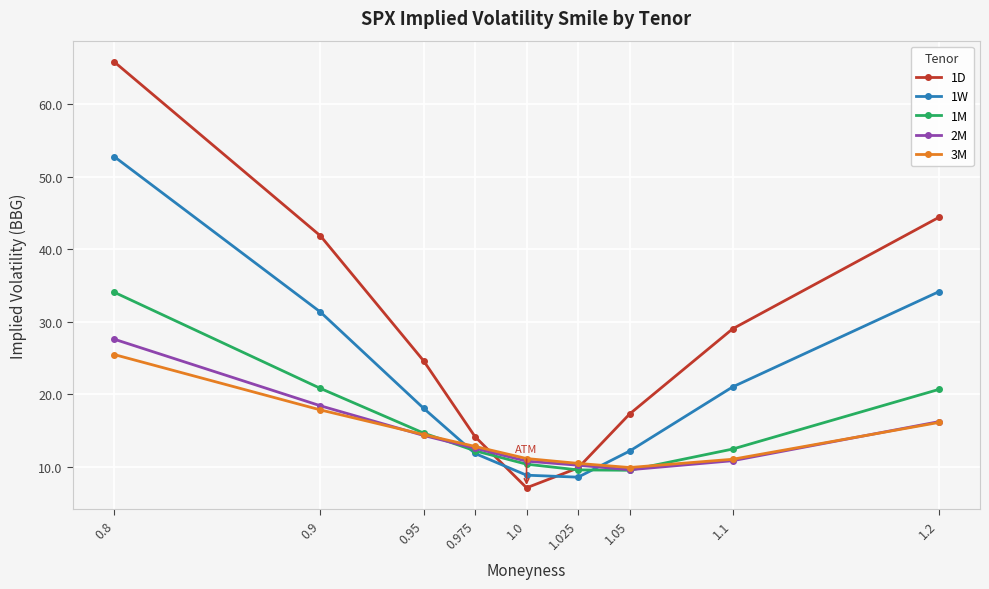

List the series in order of their peak value, highest first.

1D, 1W, 1M, 2M, 3M